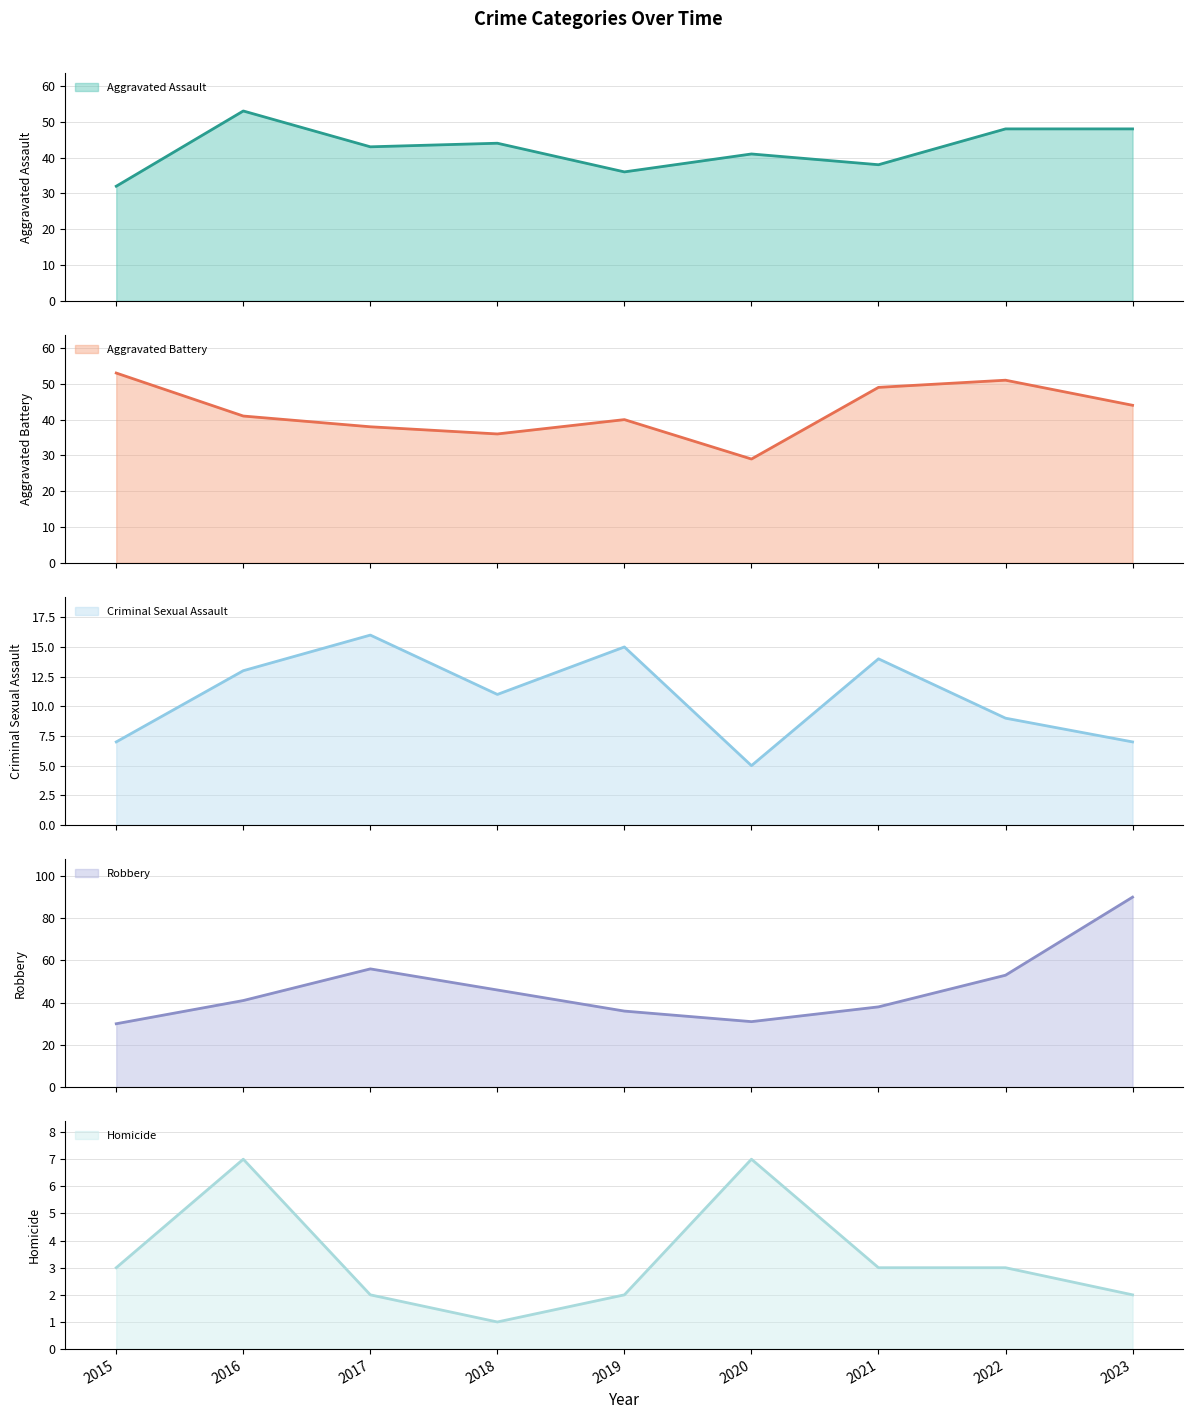

What is the sum of the Homicide values at 2023 and 2018?

3